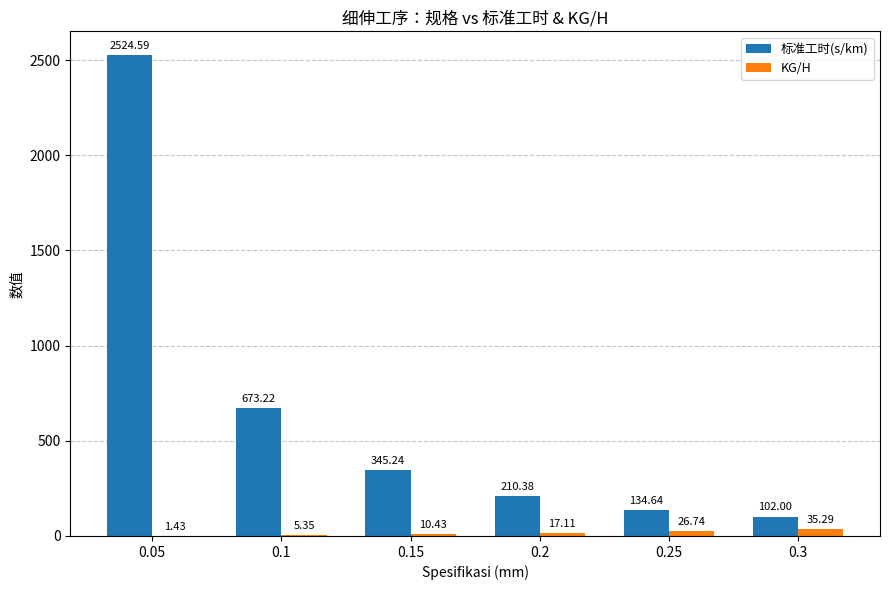

What is the sum of the 标准工时(s/km) values at 0.05 and 0.2?

2735.0